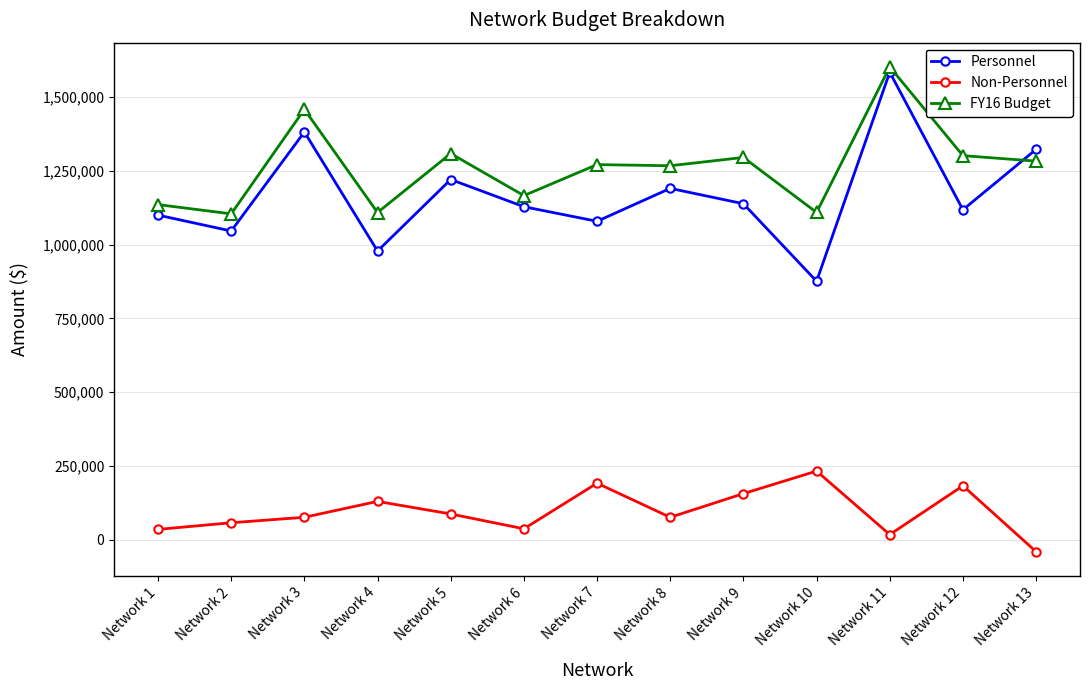

Is it true that Non-Personnel equals 26953 at Network 5?

False